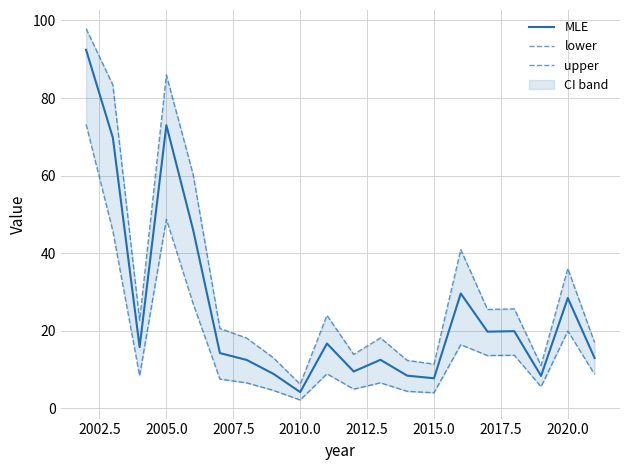

True or false: MLE has a value of 73.0 at 2005.0.

True